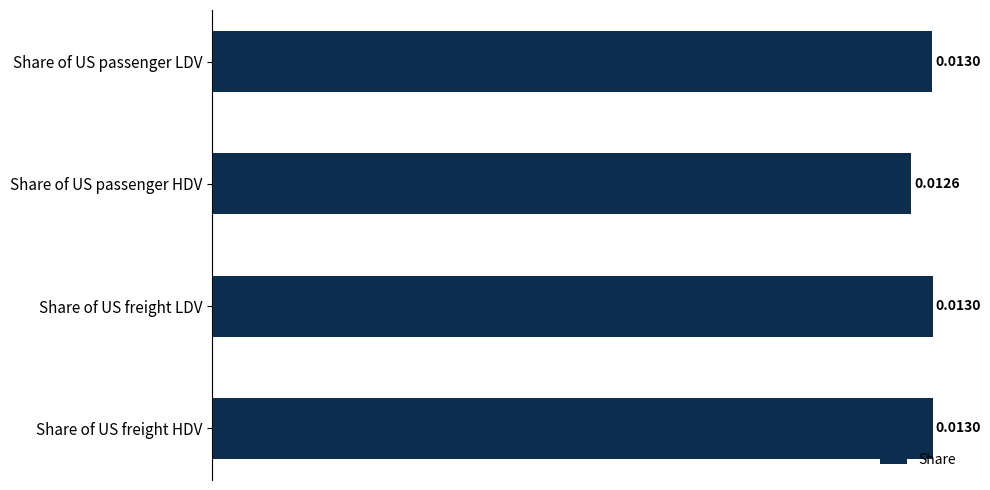

How many categories are shown in the chart?

4